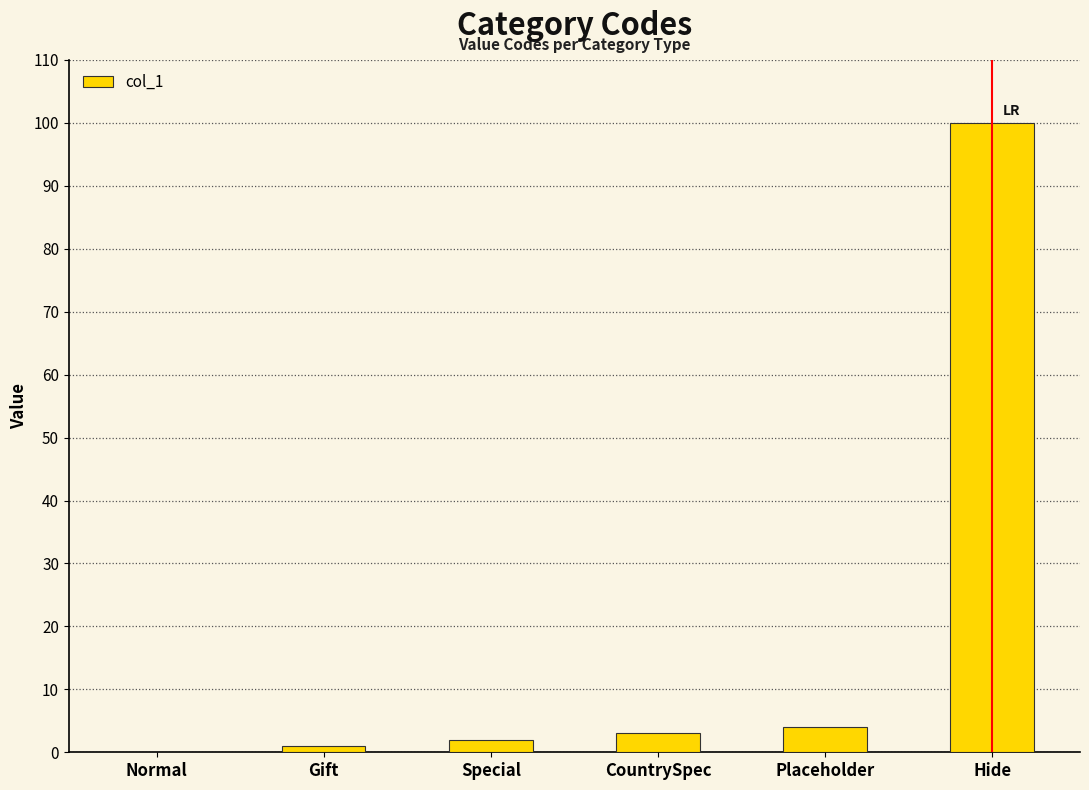

What is the ratio of the value at Hide to the value at CountrySpec?

33.3